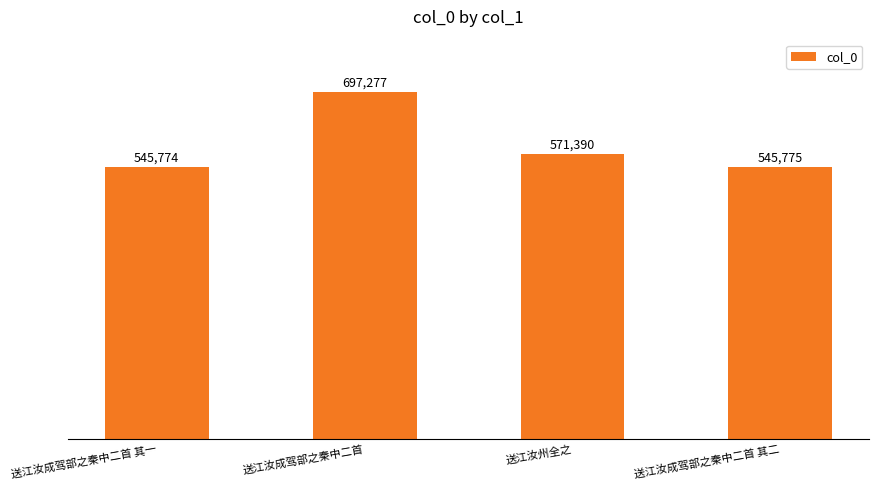

Is it true that the value at 送江汝成驾部之秦中二首 is 697277?

True